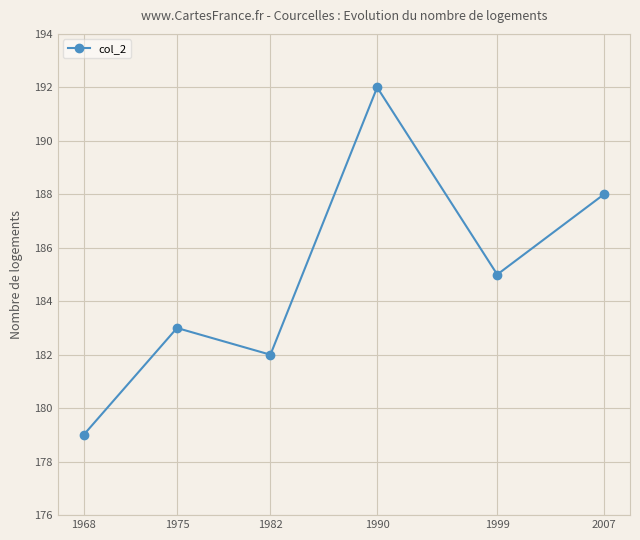

What is the value of the 6th point from the left?

188